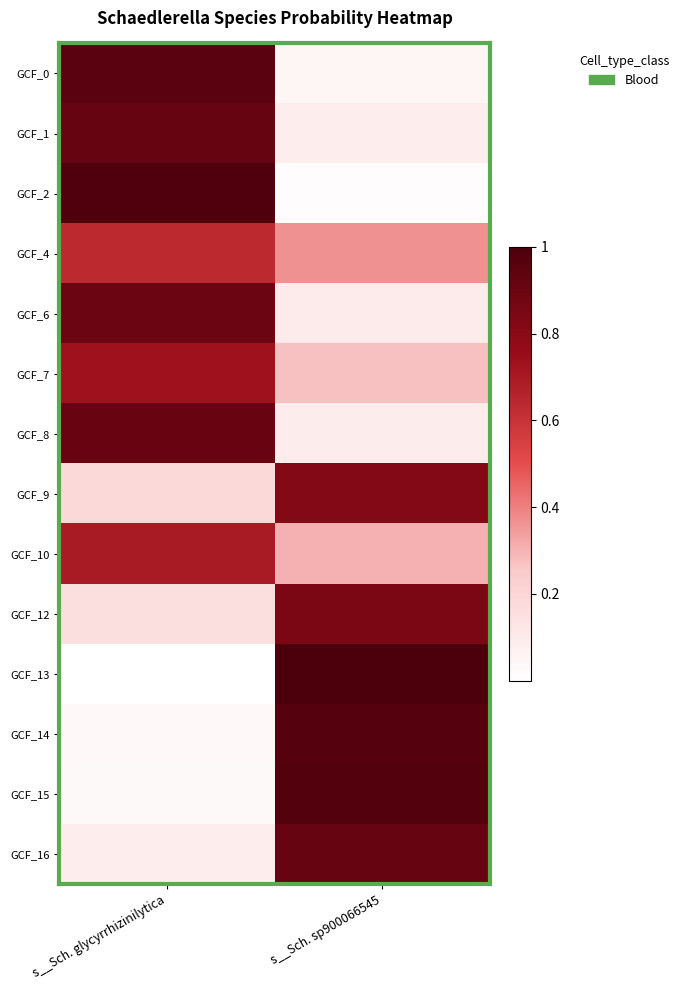

How many categories are shown in the chart?

2